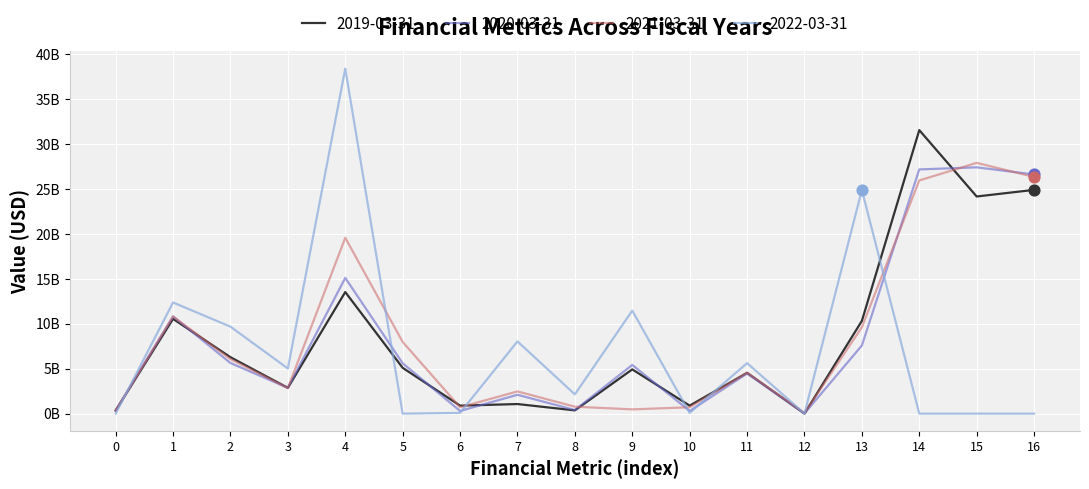

Is this an area chart (filled region under the line)?

No